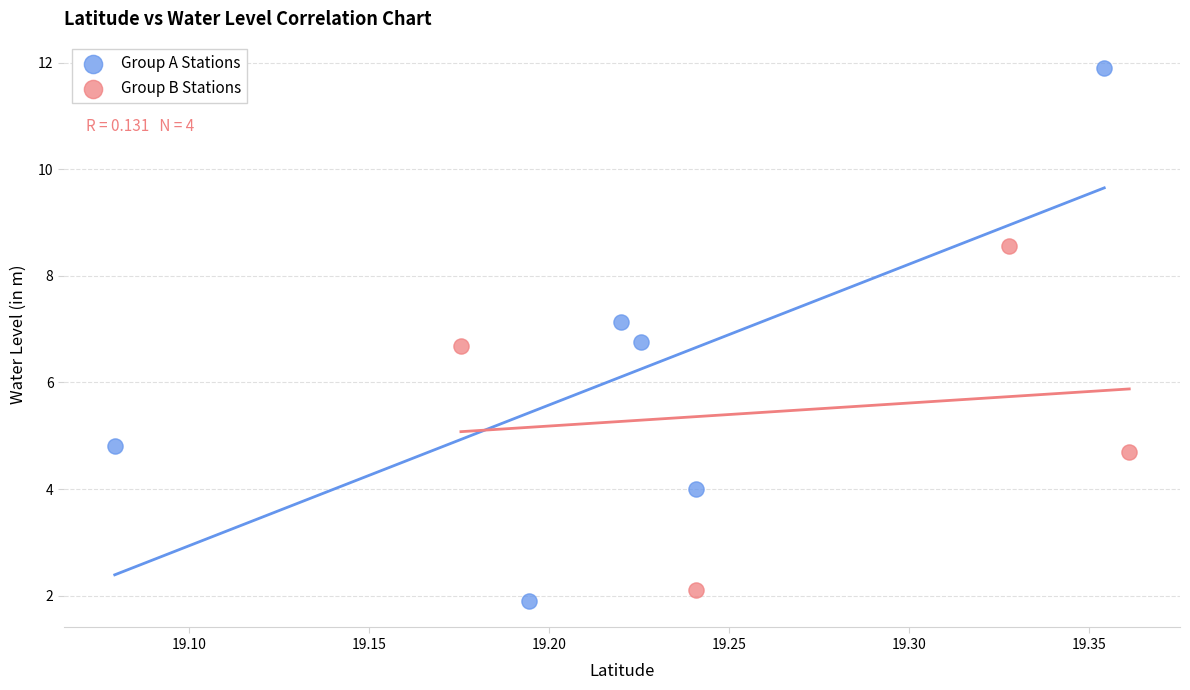

Which series contains the highest Y value?

Group A Stations